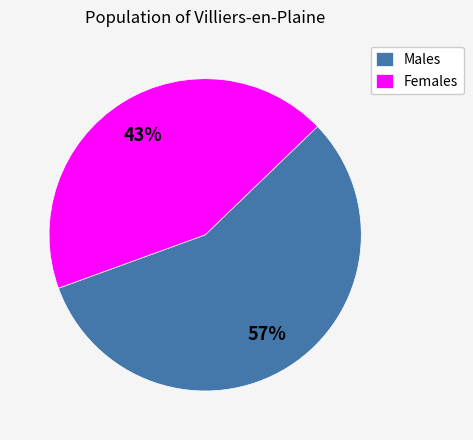

Which slice is the smallest?

Females